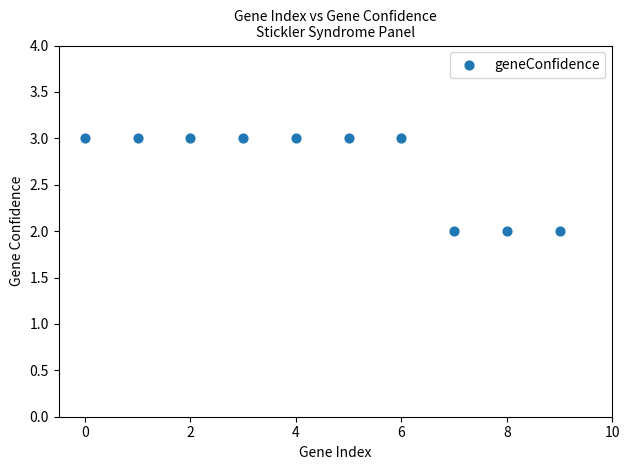

What is the average Y value?

3